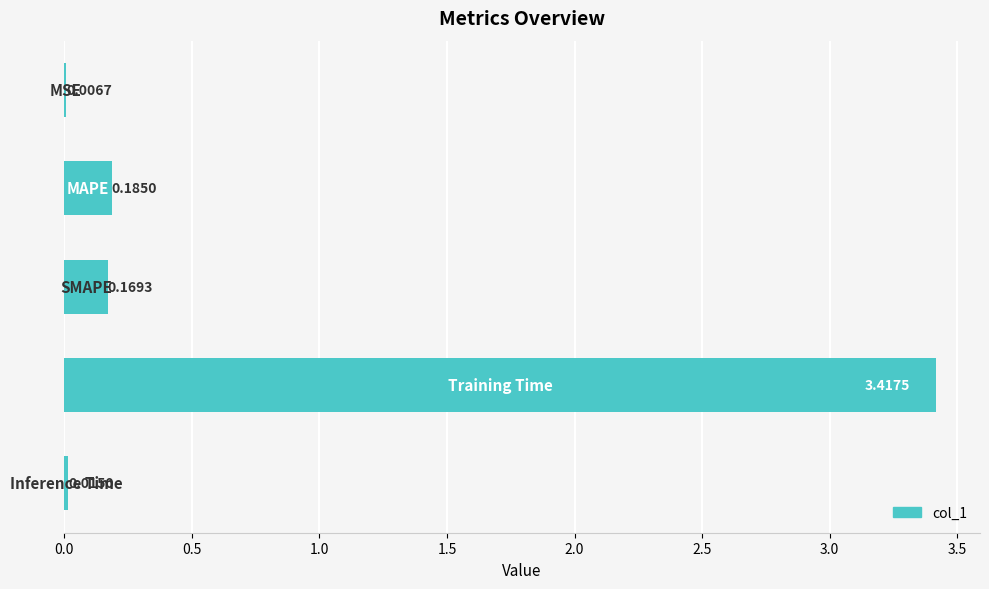

Does the chart contain stacked bars?

No